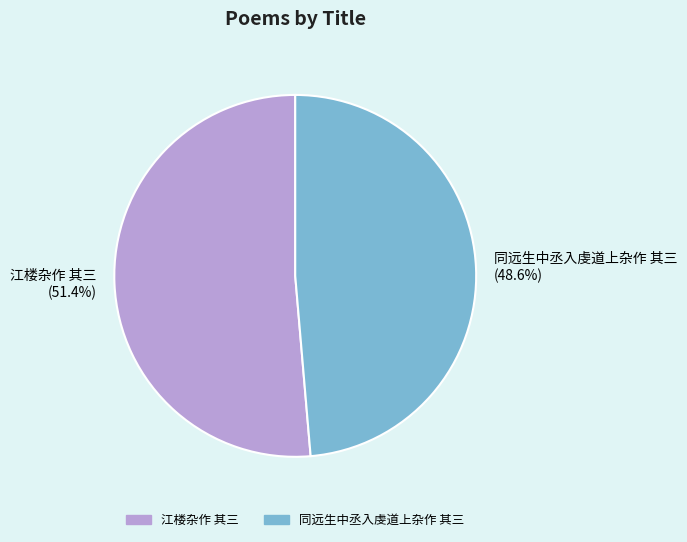

To the nearest percent, what is the average slice percentage?

50%